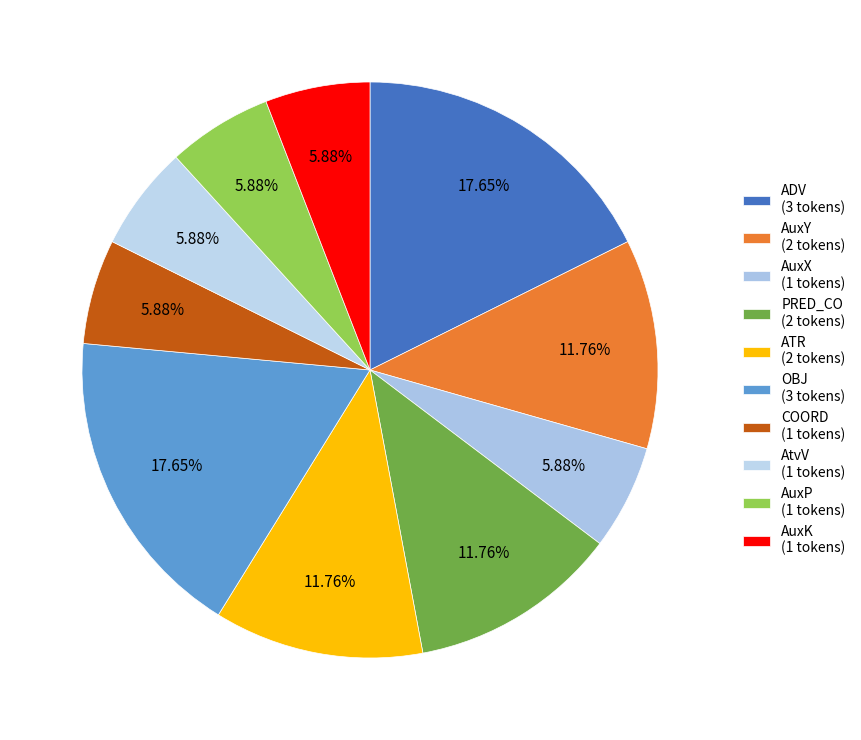

Is AuxP the majority of the pie?

No